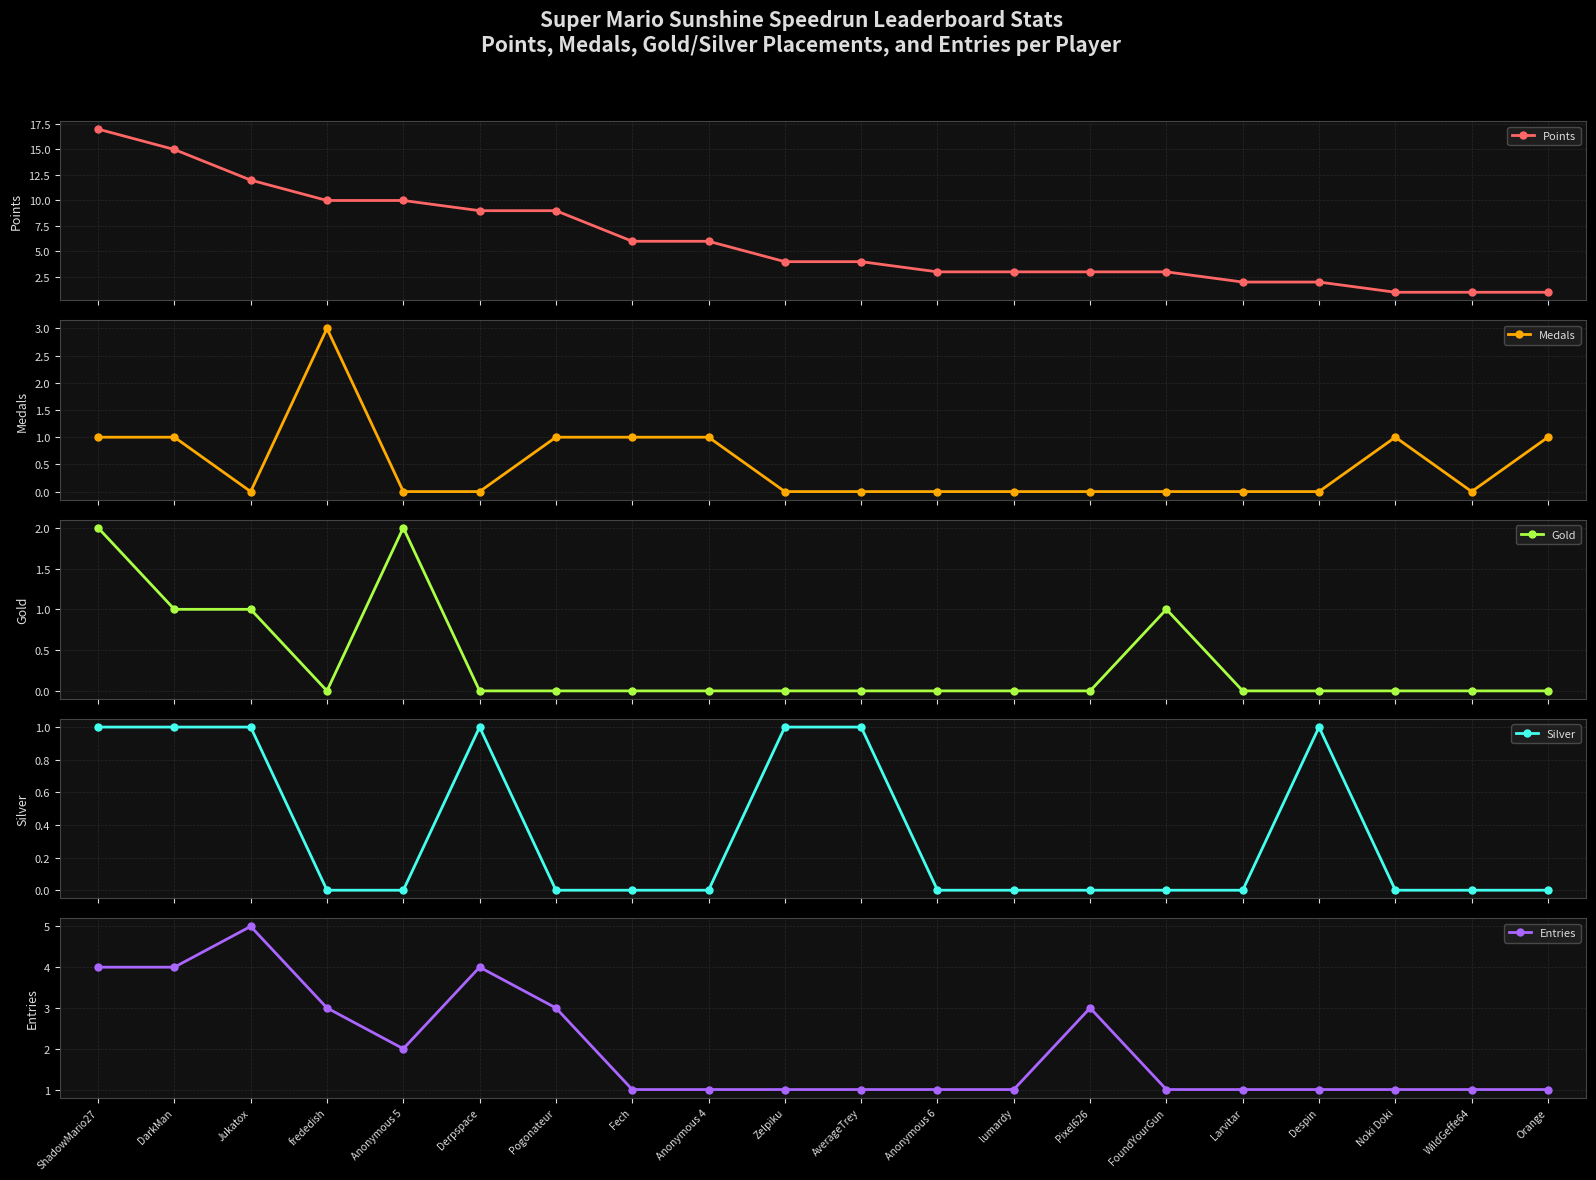

Reading left to right, extract all data points from this chart.

Points: 17	15	12	10	10	9	9	6	6	4	4	3	3	3	3	2	2	1	1	1
Medals: 1	1	0	3	0	0	1	1	1	0	0	0	0	0	0	0	0	1	0	1
Gold: 2	1	1	0	2	0	0	0	0	0	0	0	0	0	1	0	0	0	0	0
Silver: 1	1	1	0	0	1	0	0	0	1	1	0	0	0	0	0	1	0	0	0
Entries: 4	4	5	3	2	4	3	1	1	1	1	1	1	3	1	1	1	1	1	1